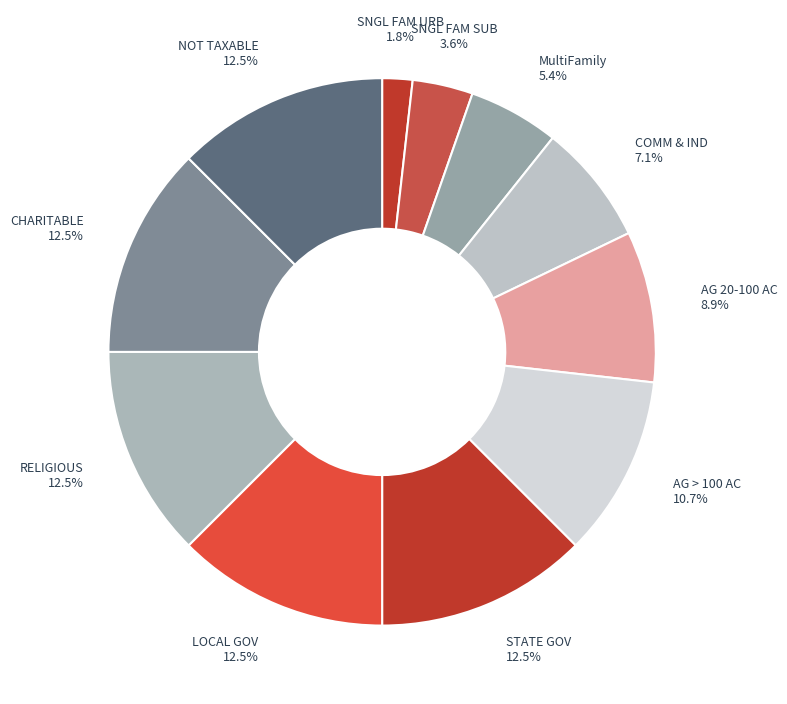

Count the number of slices in the pie.

11